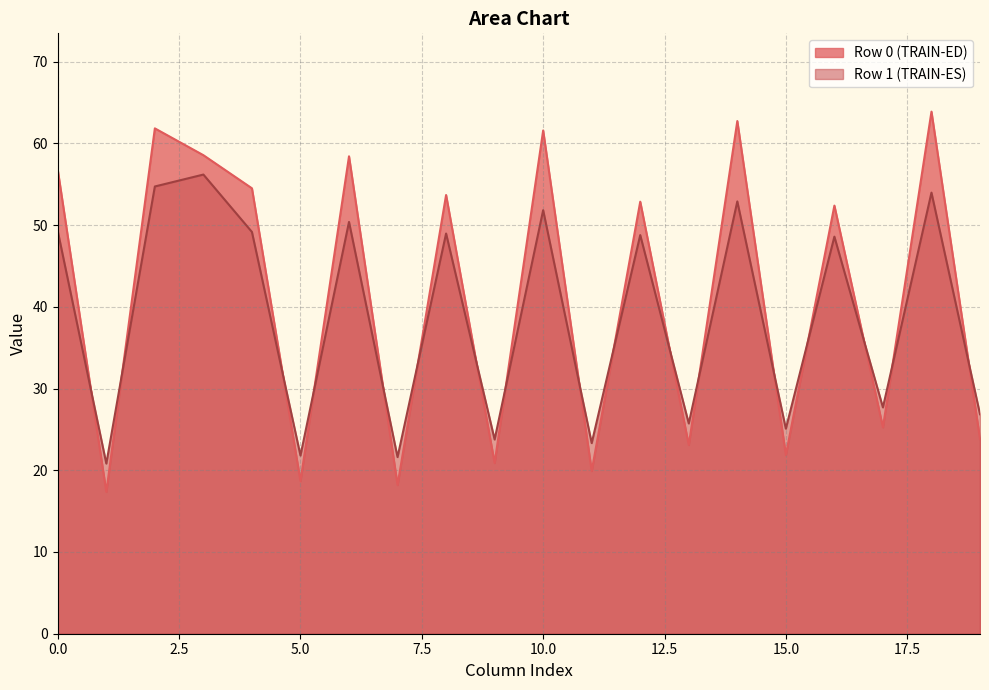

What position from the left is 20.81770833?

2